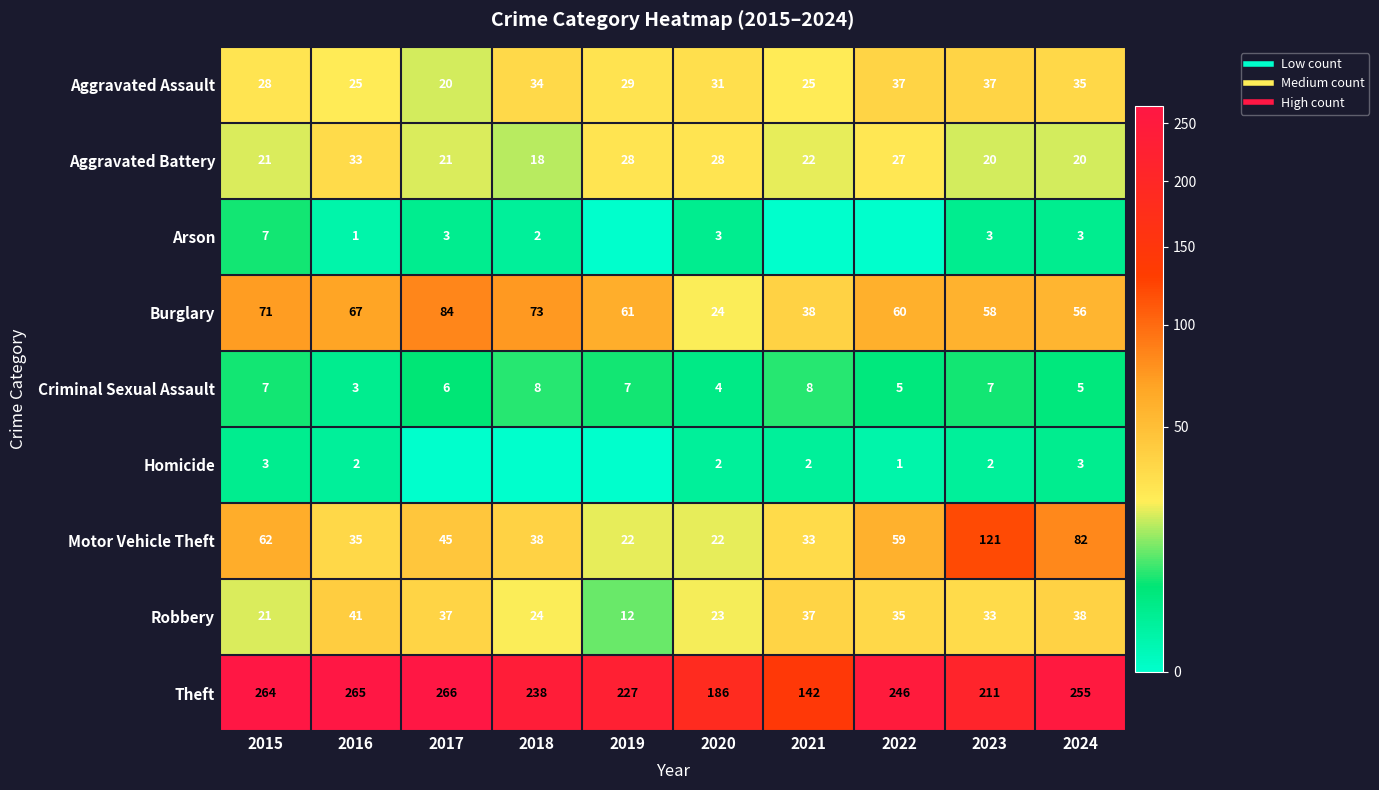

How many values in the Motor Vehicle Theft series exceed 45?

4